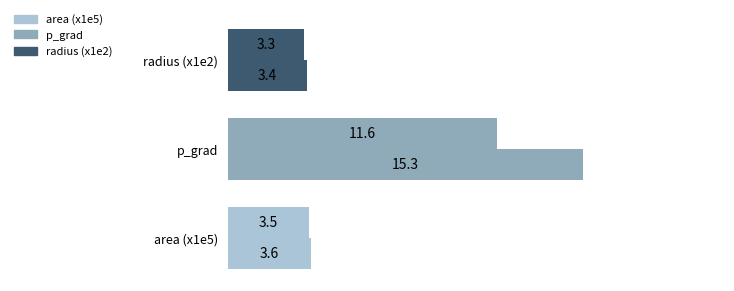

How many categories are shown in the chart?

3